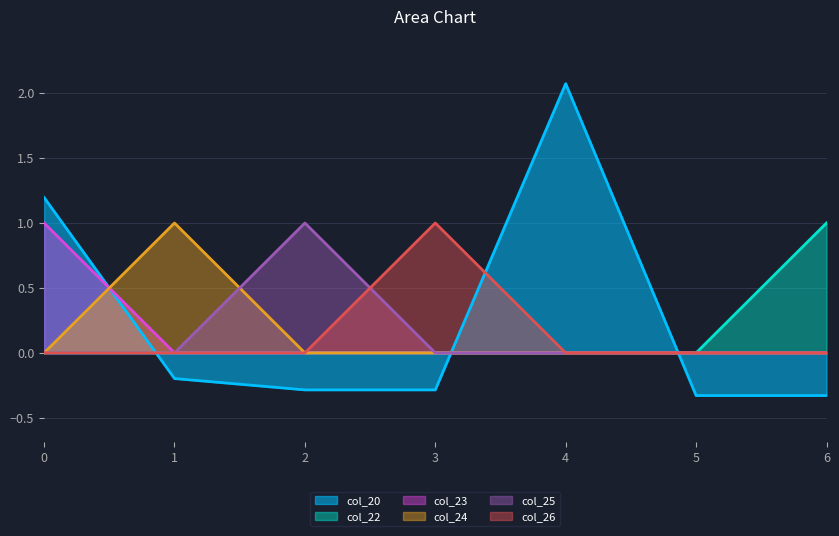

True or false: col_23 has a value of 1.5 at 0.

False